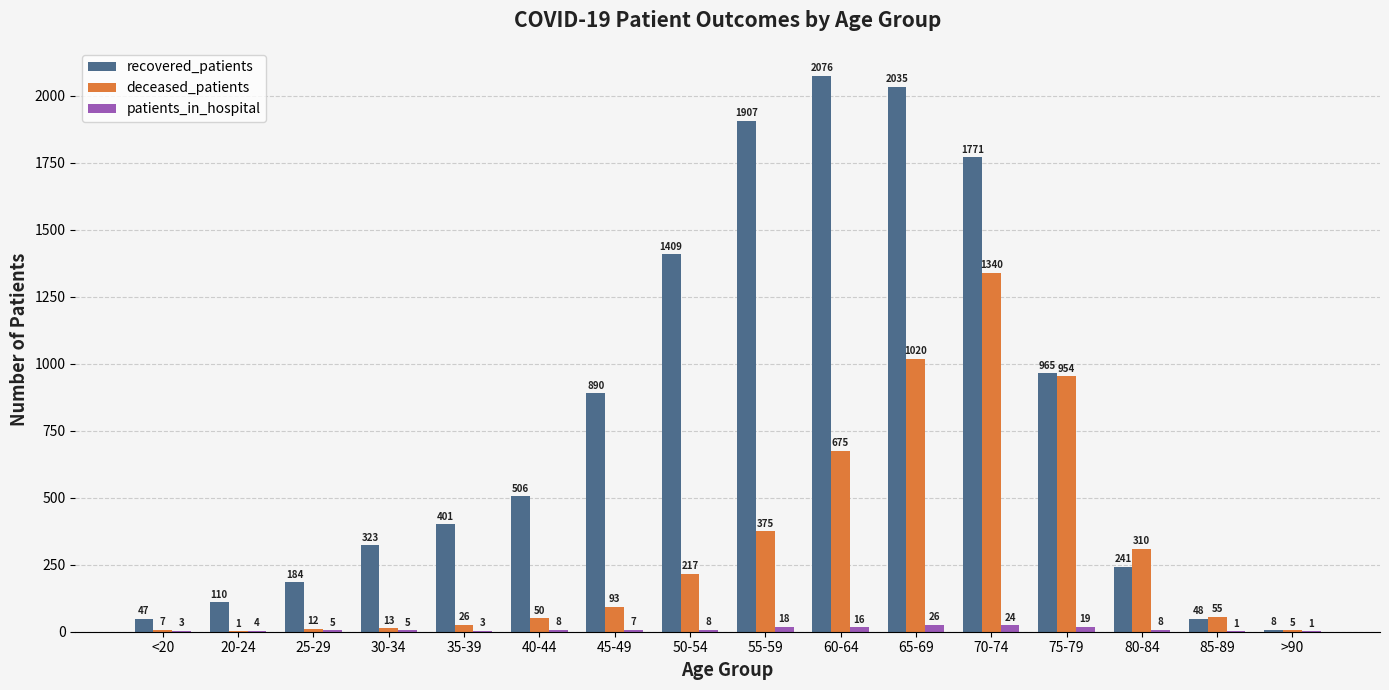

What is the total value across all series at 30-34?

341